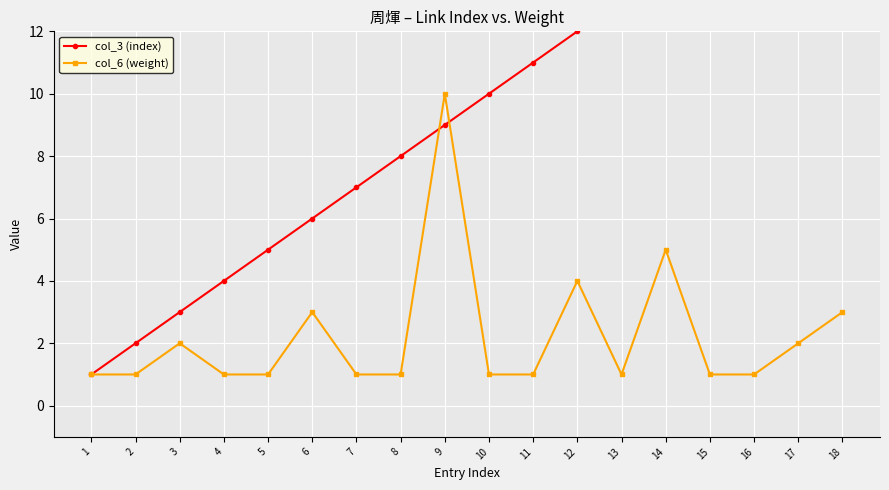

At which category is the sum across all series the highest?

18